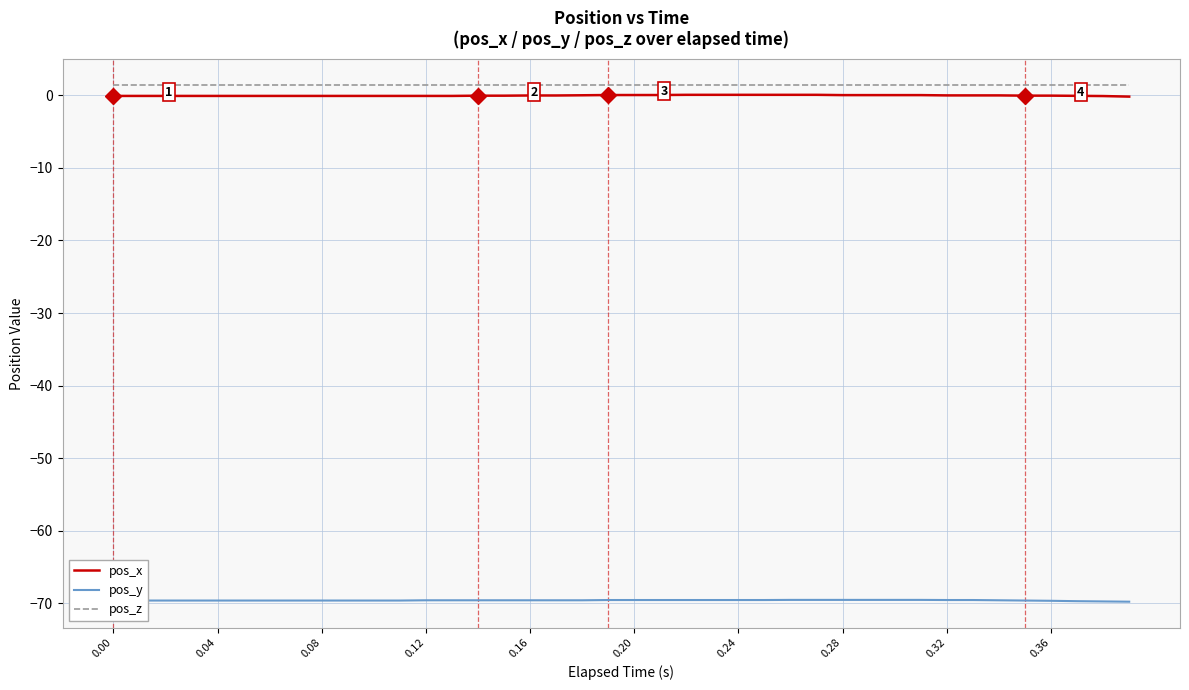

How many series are shown in this chart?

3